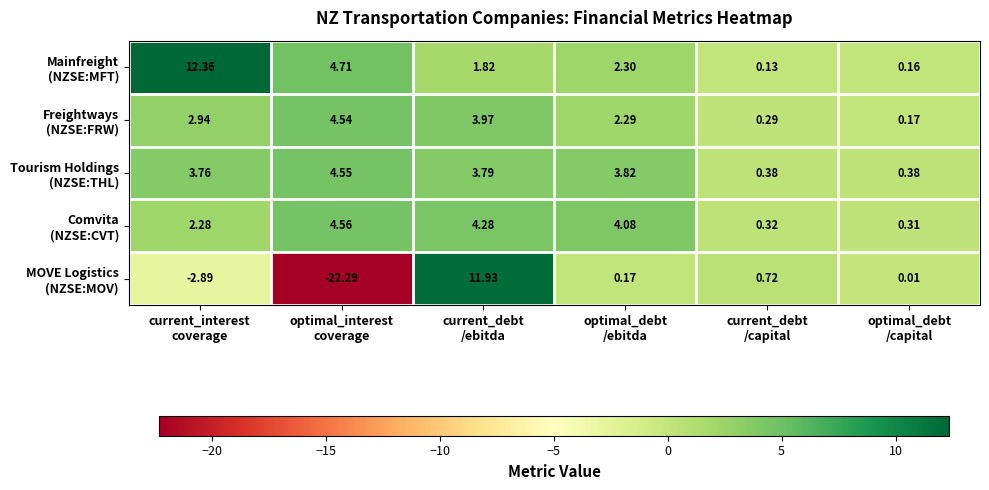

How many series are shown in this chart?

5